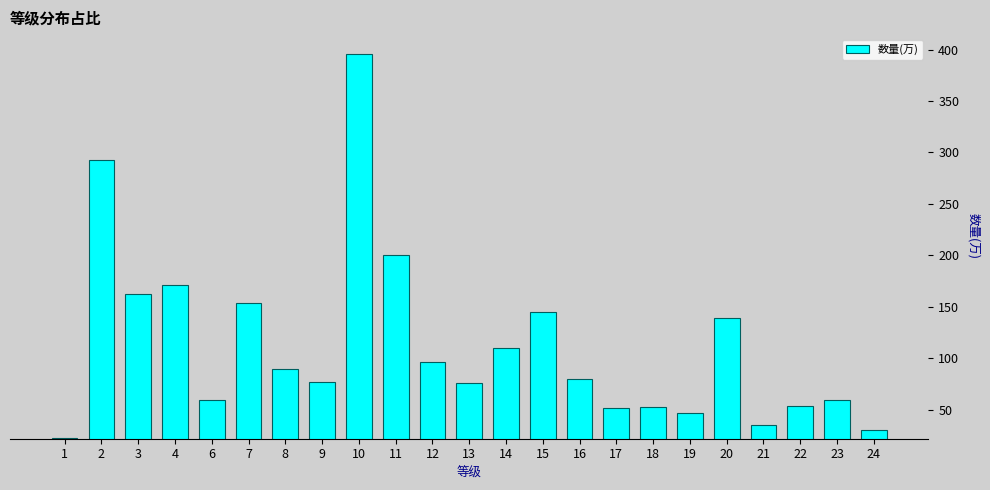

True or false: the data shows 87.1 at 17.

False